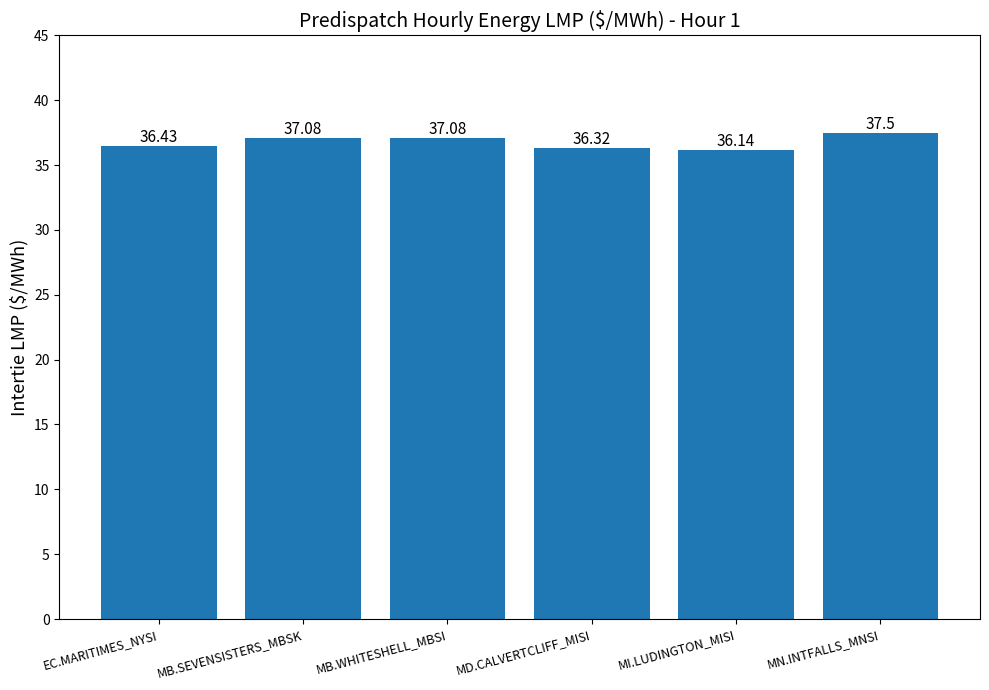

At which label is the value closest to 36?

MI.LUDINGTON_MISI